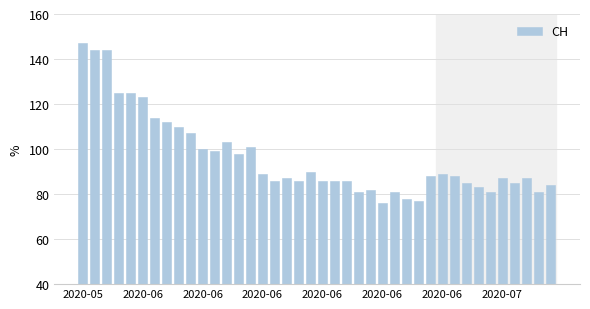

Reading left to right, extract all data points from this chart.

147	144	144	125	125	123	114	112	110	107	100	99	103	98	101	89	86	87	86	90	86	86	86	81	82	76	81	78	77	88	89	88	85	83	81	87	85	87	81	84